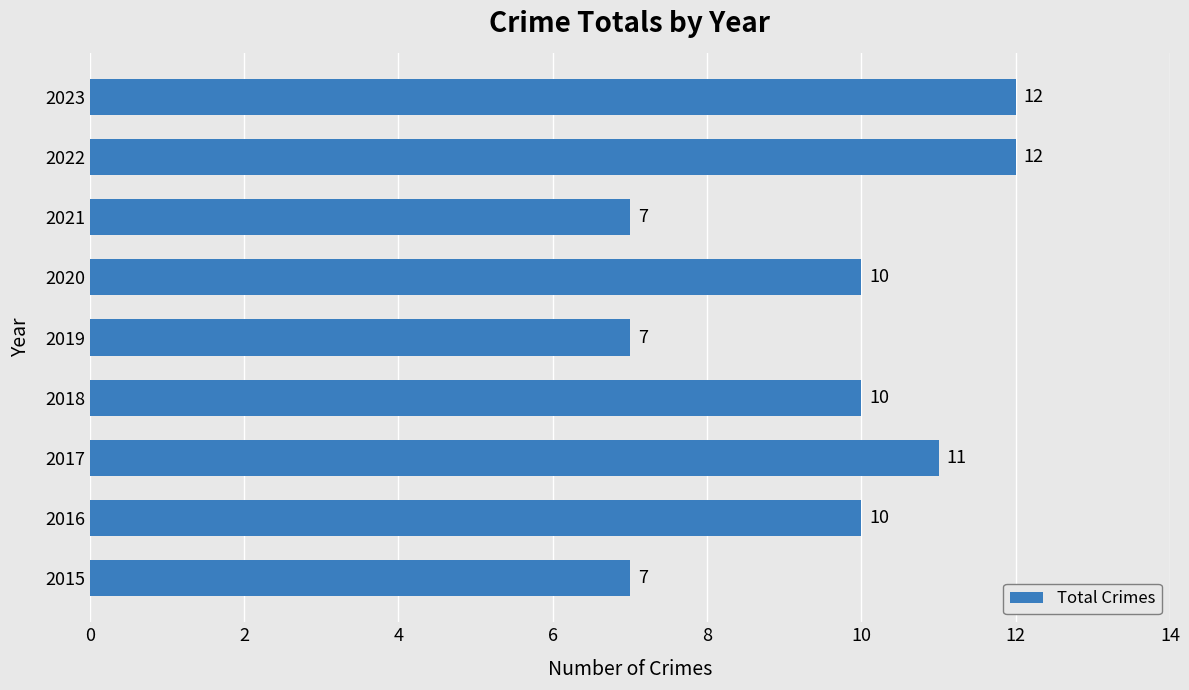

Between 2023 and 2020, which is larger?

2023